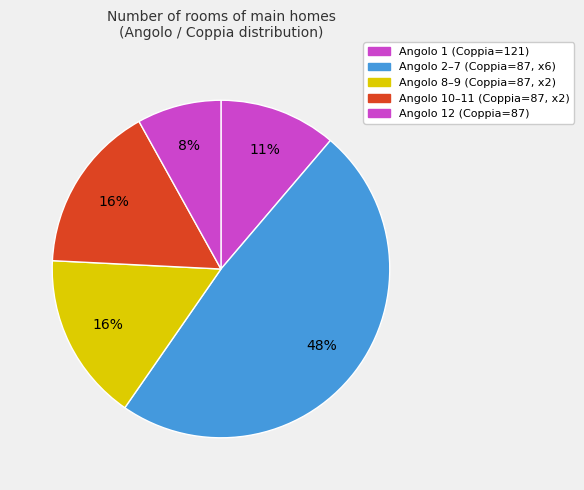

How many segments does this pie chart have?

5